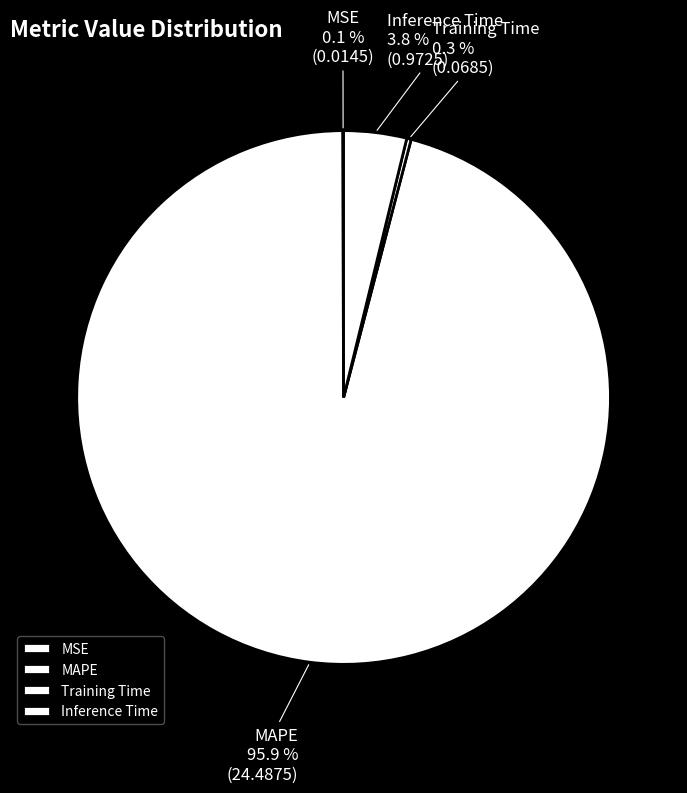

Is the sum of Inference Time and MAPE greater than half?

Yes